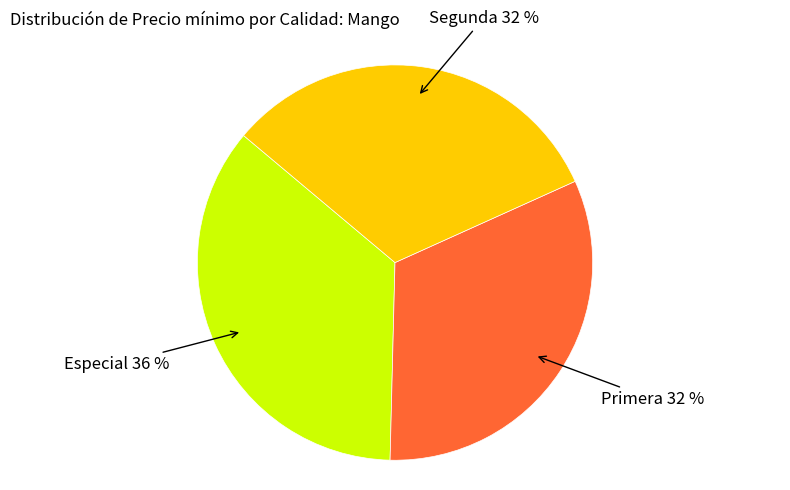

Combined, do Segunda and Especial account for over 50%?

Yes